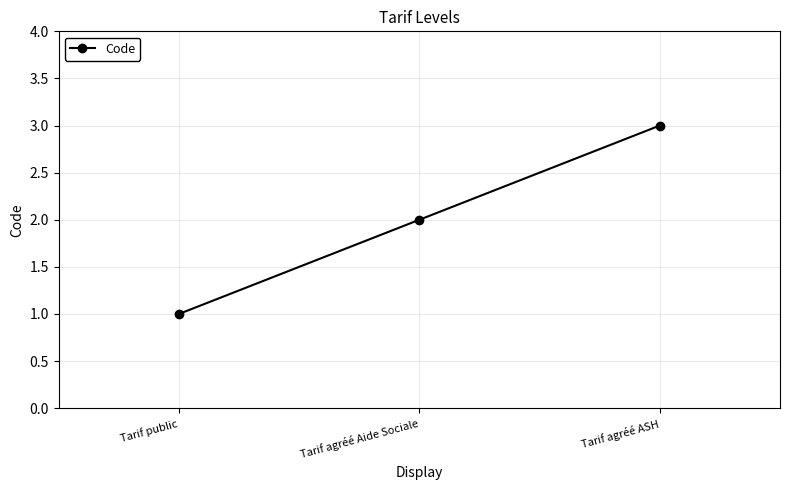

Rank the categories by value from highest to lowest.

Tarif agréé ASH, Tarif agréé Aide Sociale, Tarif public